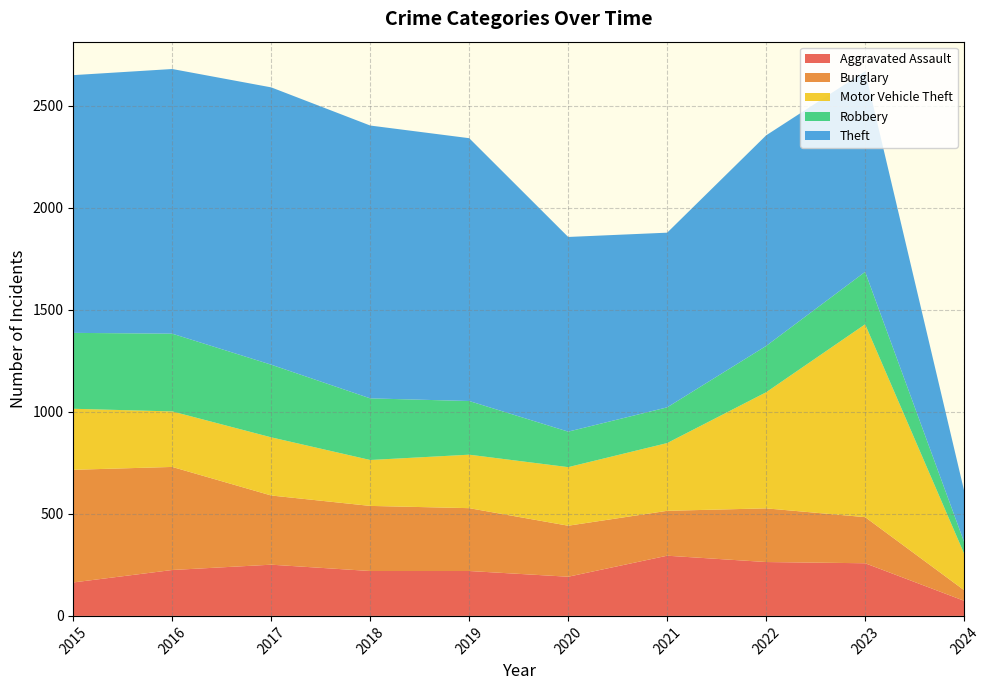

Does the chart have visible grid lines?

Yes